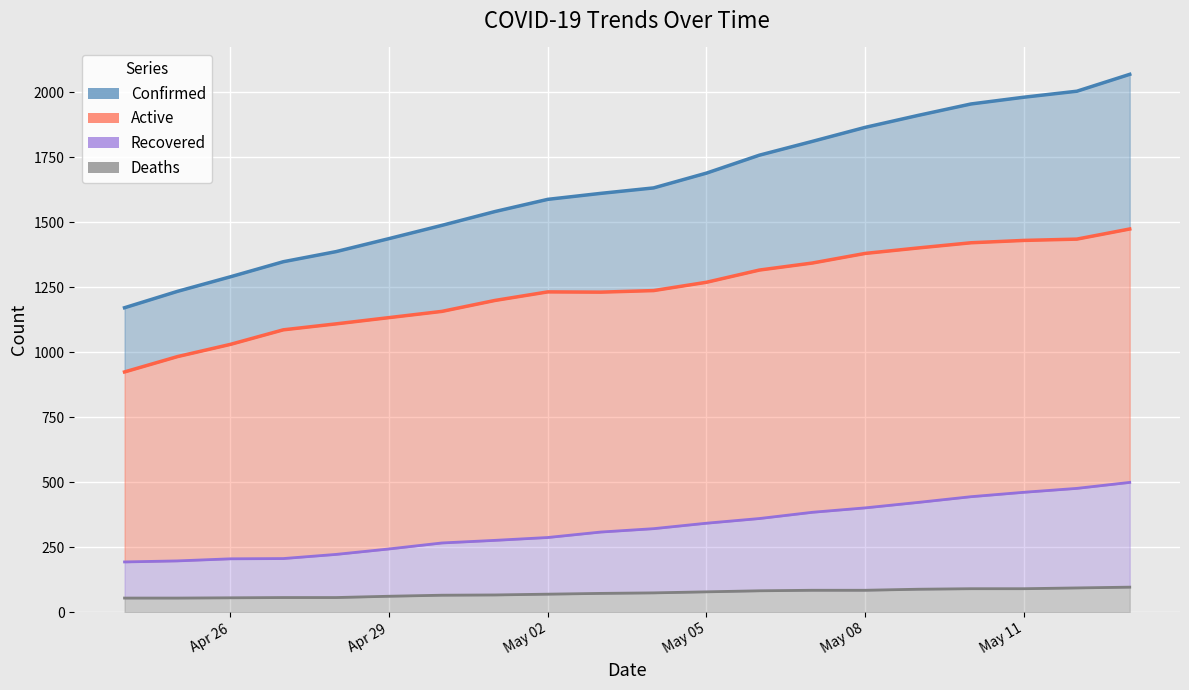

At 2020-05-01, list the series in order from largest to smallest.

Confirmed, Active, Recovered, Deaths